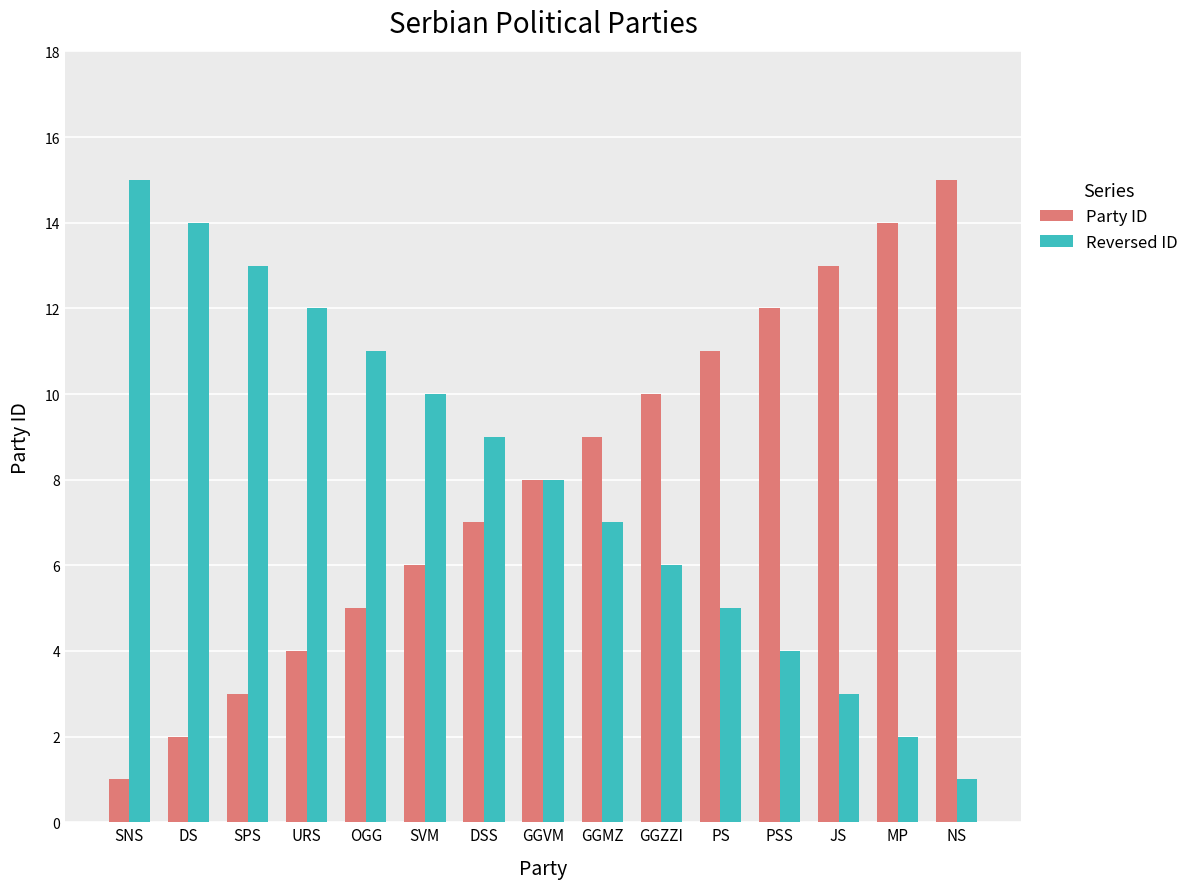

True or false: Reversed ID has a value of 13 at SPS.

True